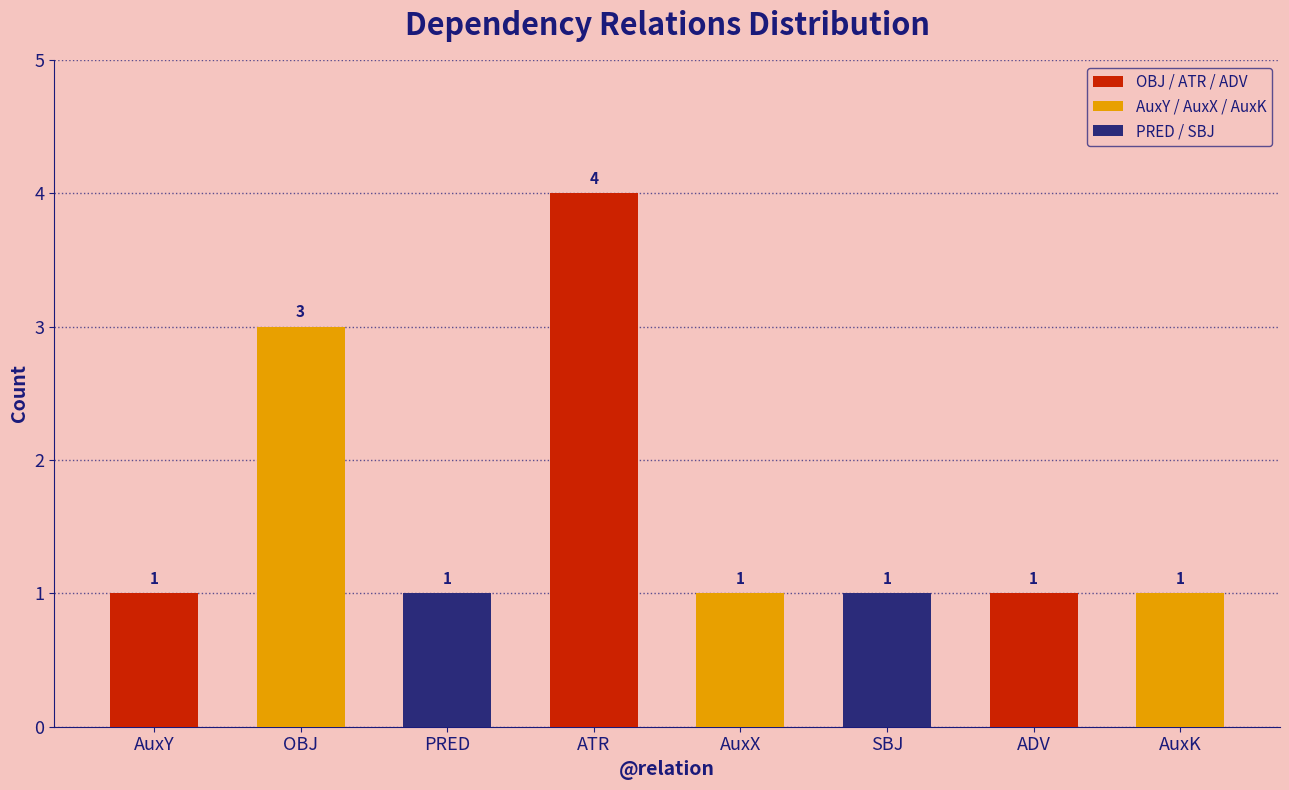

Read the value at OBJ.

3